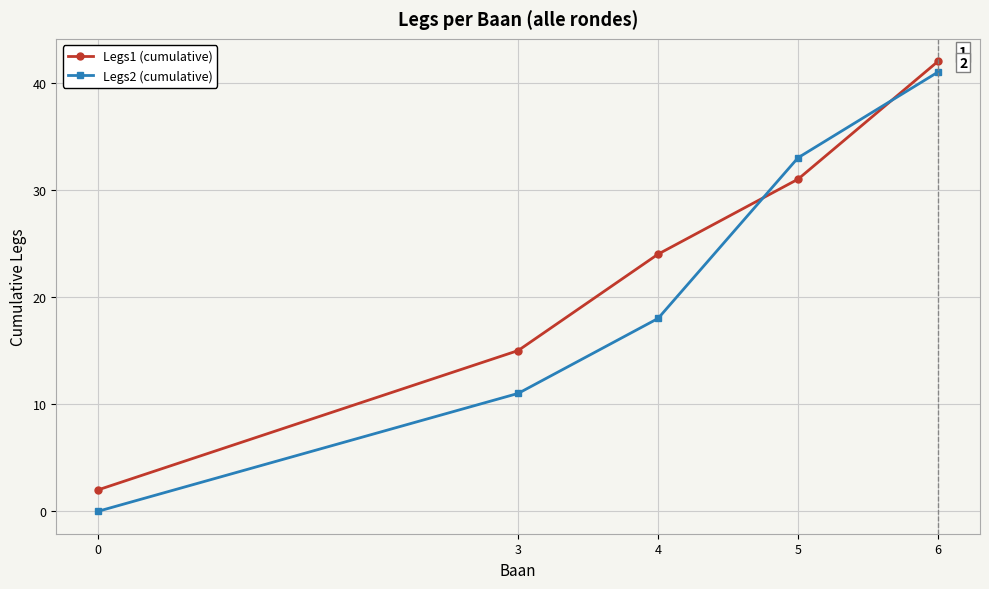

At which category is the sum across all series the highest?

6